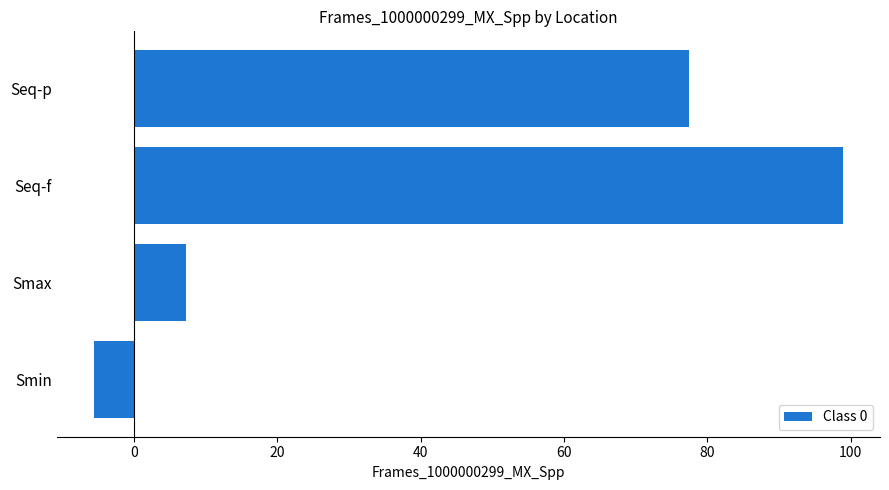

Approximately how many times larger is the value at Seq-f compared to Seq-p?

1.3